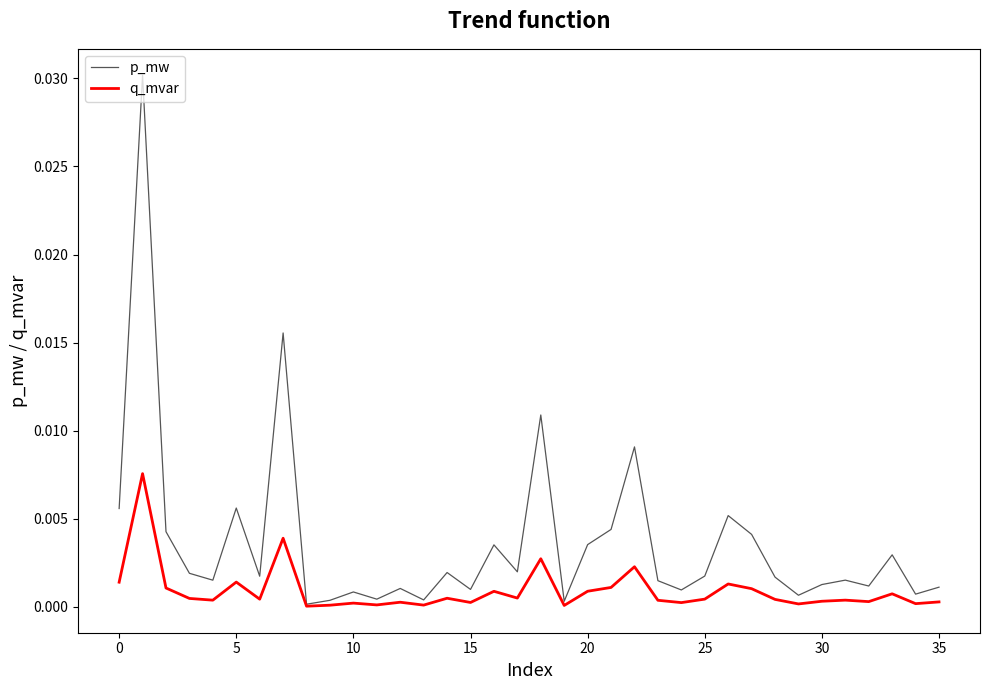

Which series has the widest spread of values?

p_mw